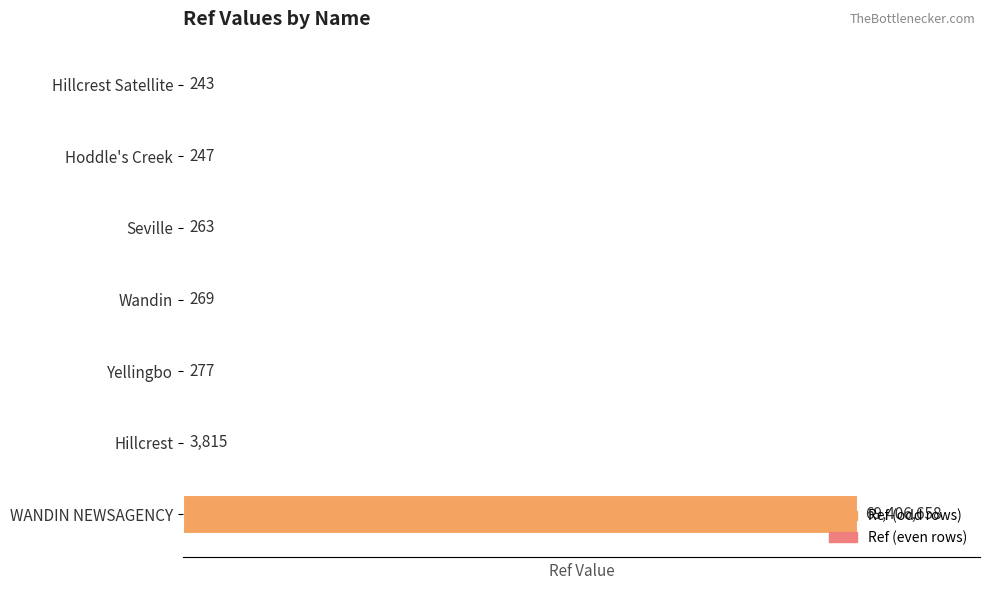

Count the number of data series in this chart.

1